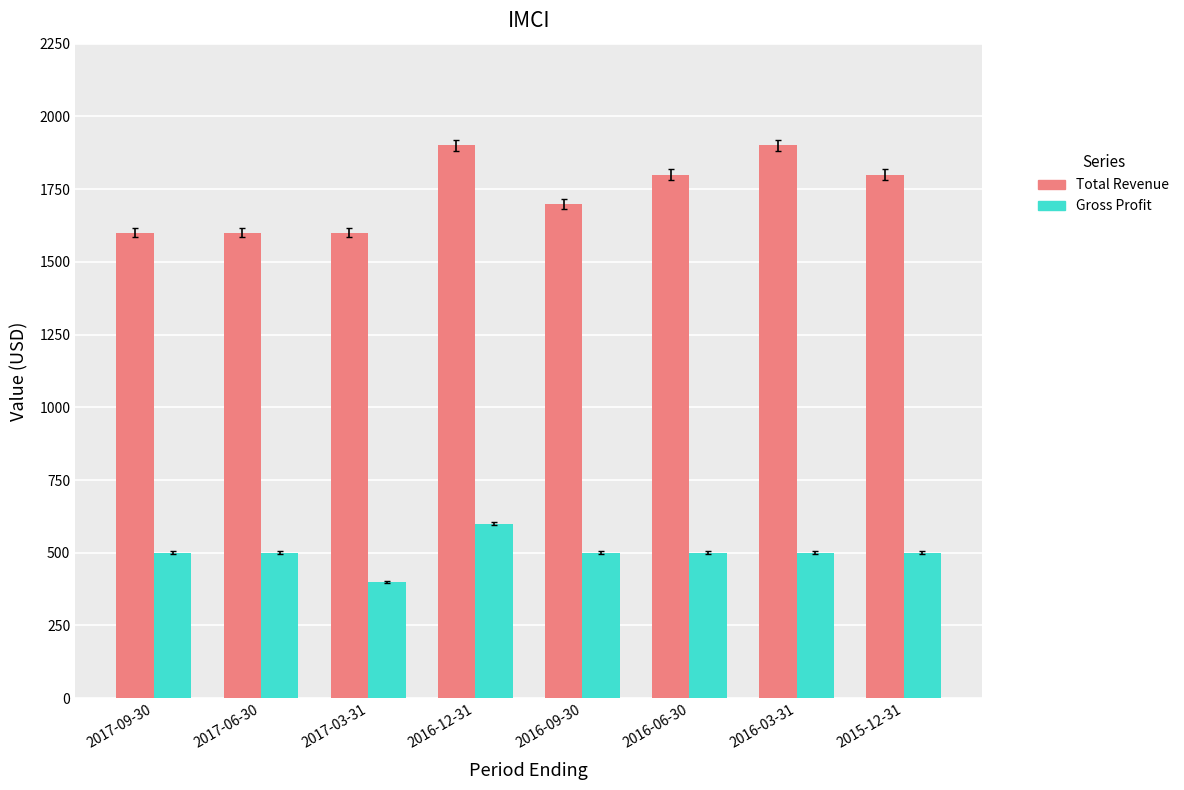

At which category is the sum across all series the highest?

2016-12-31